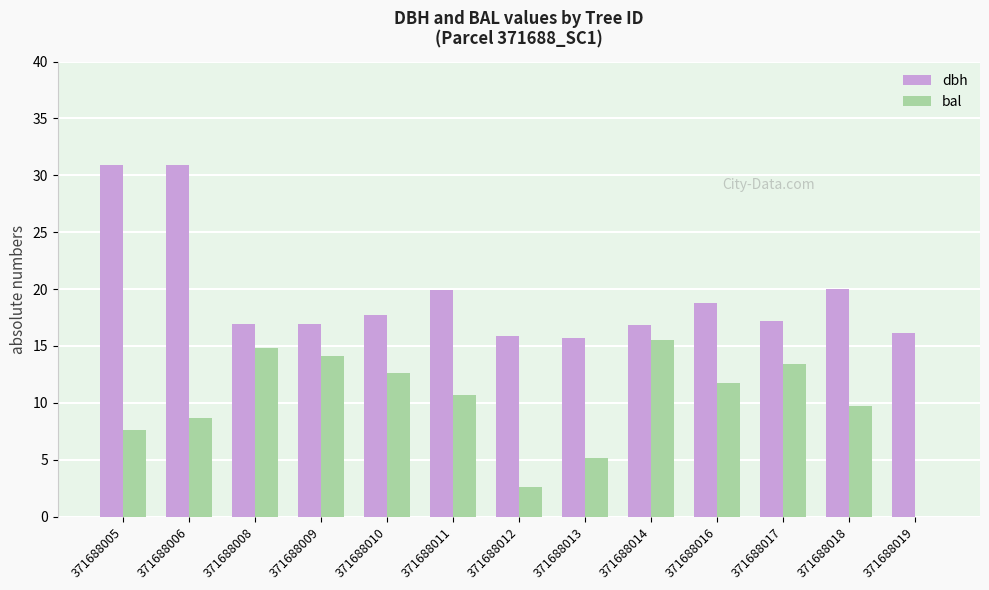

At which label does bal first exceed 10?

371688008